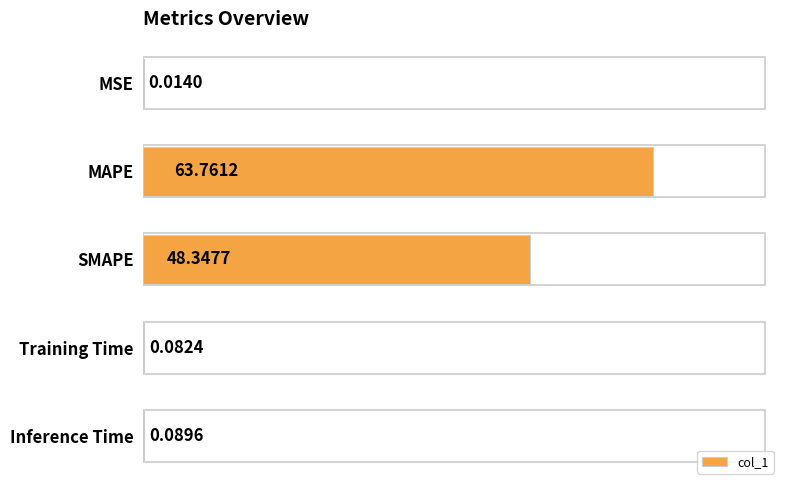

Which category has the highest value across all series?

MAPE